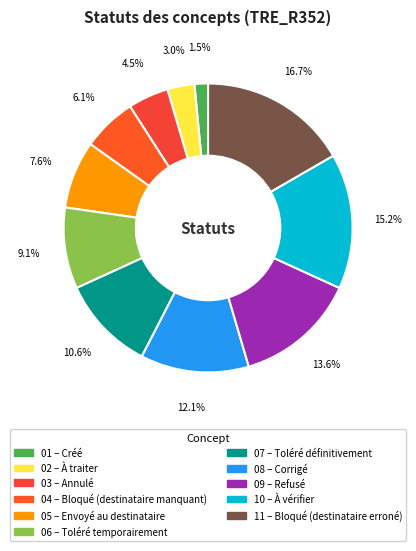

To the nearest percent, what is the difference between the largest and smallest slice percentages?

15%